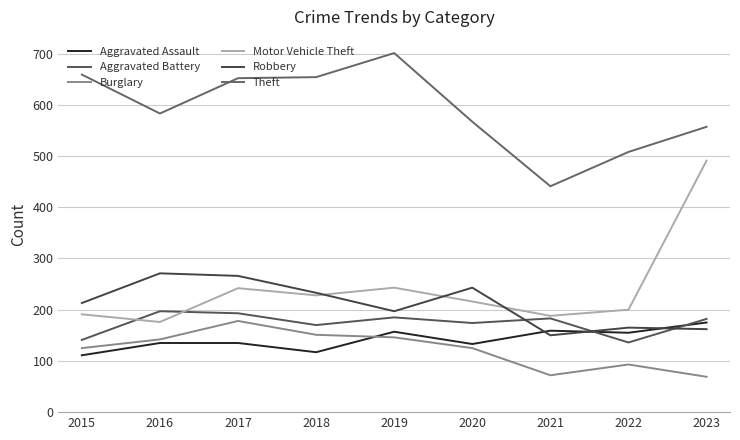

At which category does the chart reach its peak across all series?

2019